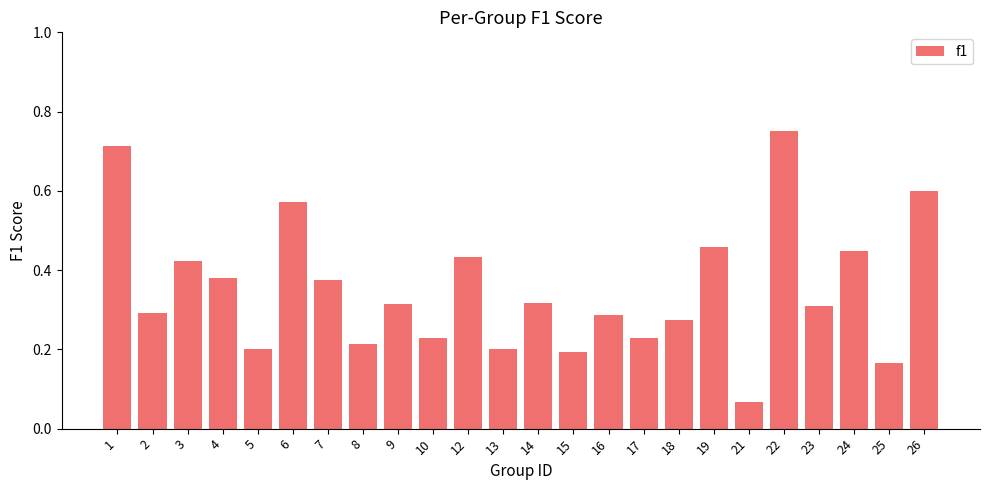

The chart shows a value of 0.4 at 18. True or false?

False